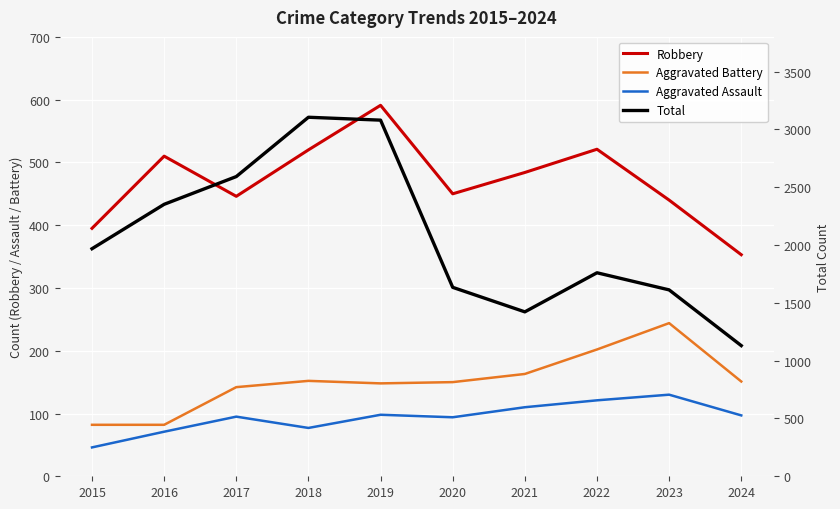

What is the difference between the Total values at 2022 and 2019?

1320